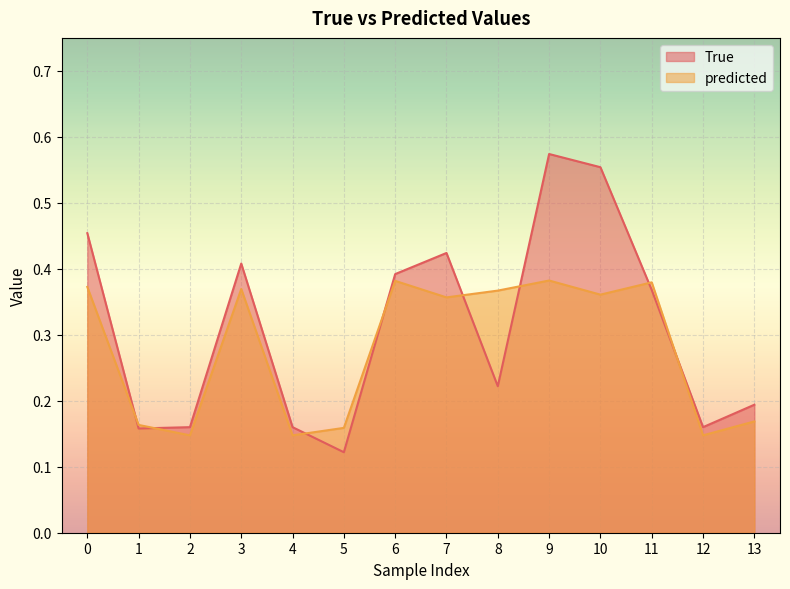

List the labels in order of predicted value, smallest first.

2, 4, 12, 5, 1, 13, 7, 10, 8, 3, 0, 11, 6, 9